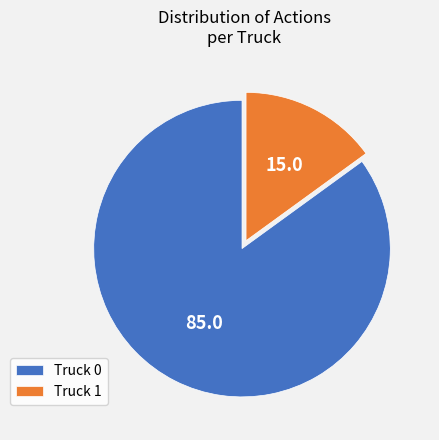

Is the sum of Truck 0 and Truck 1 greater than half?

Yes